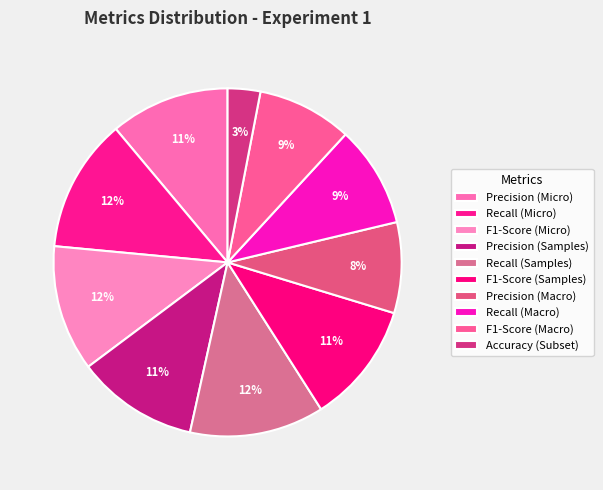

How many slices are in this pie chart?

10